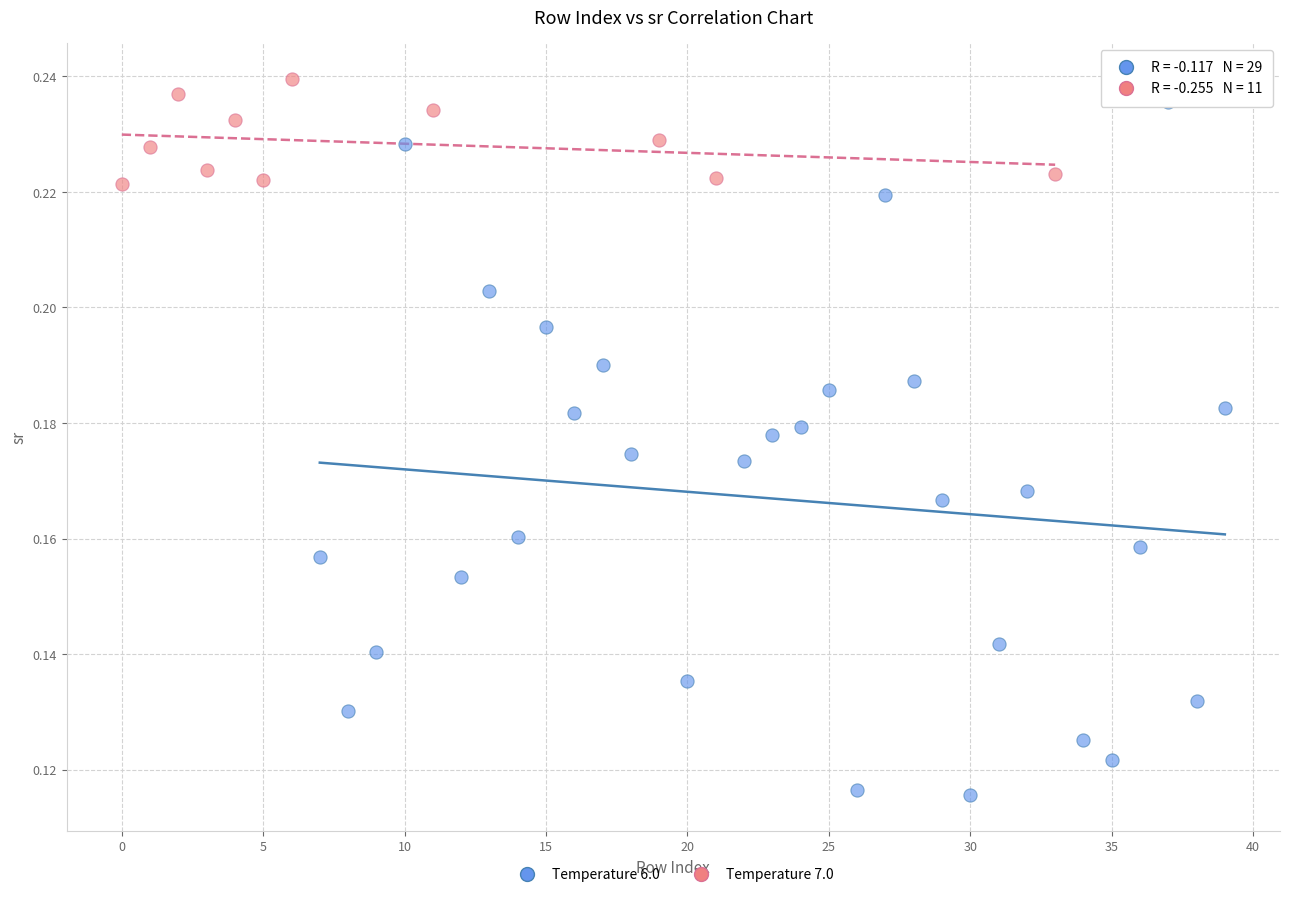

Which series contains the lowest Y value?

Temperature 6.0